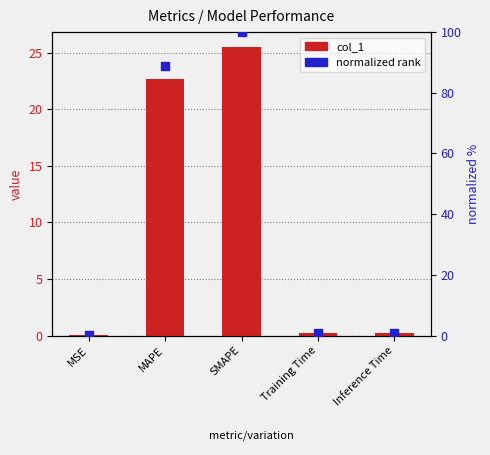

Which series has the largest total across all categories?

normalized rank